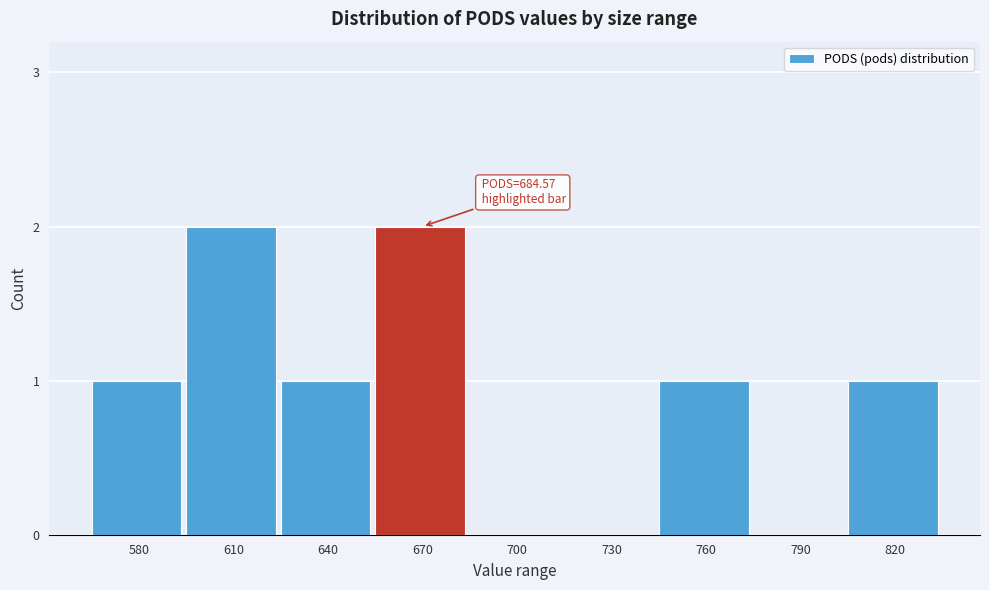

Reading right to left, transcribe all the data shown in this chart.

820=1	790=0	760=1	730=0	700=0	670=2	640=1	610=2	580=1